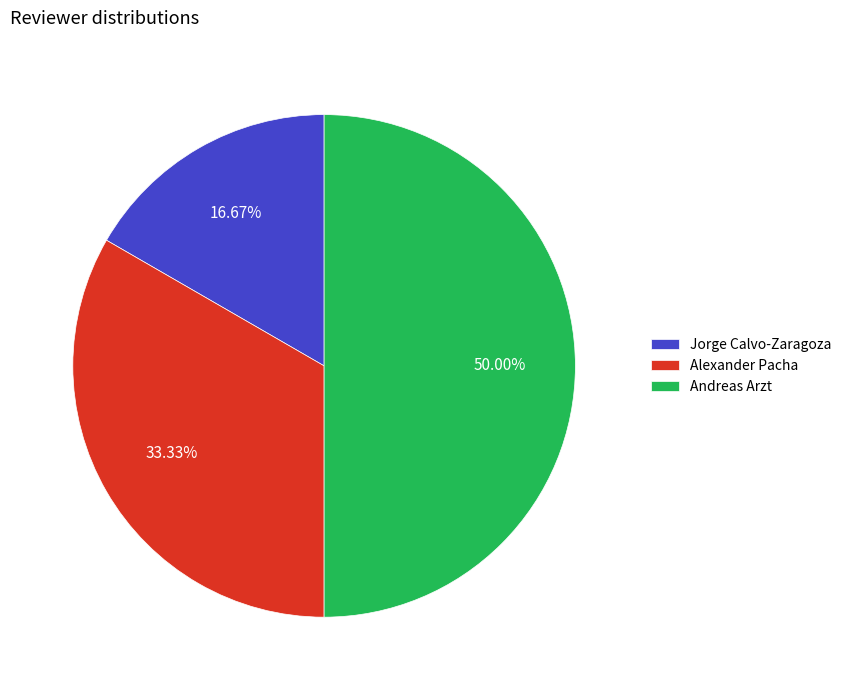

Is it true that Alexander Pacha is 22% of the pie?

False